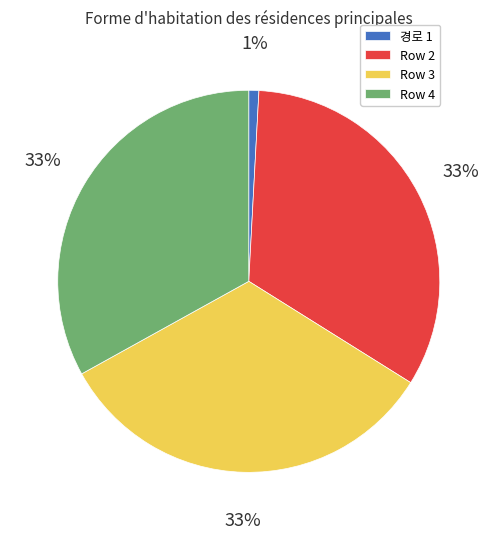

Is the sum of Row 2 and 경로 1 greater than half?

No